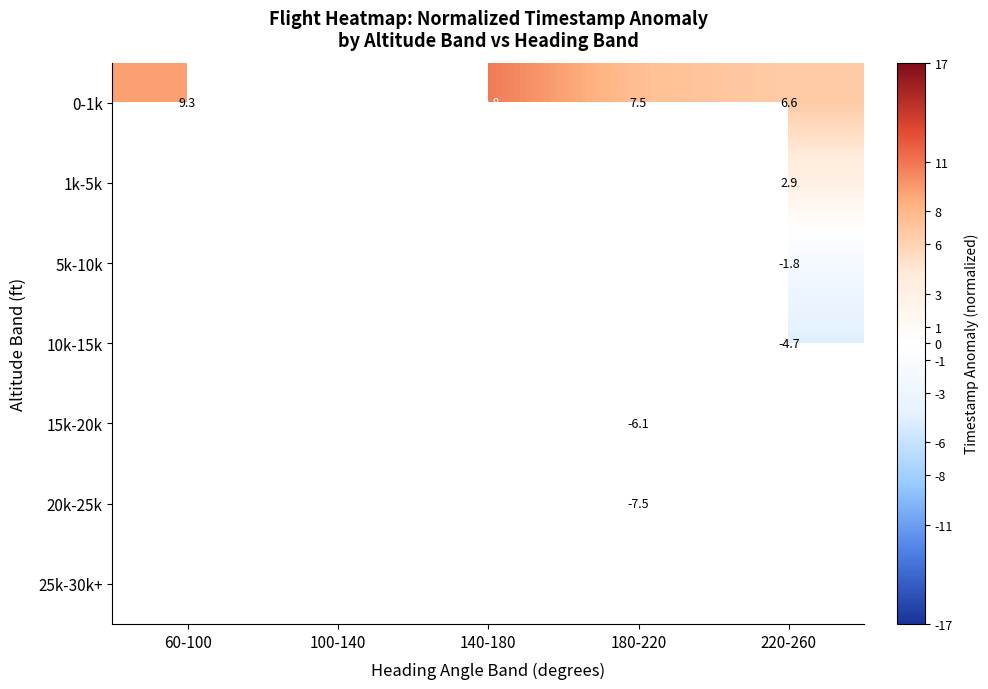

Is the value of 5k-10k at 220-260 greater than the value of 0-1k at 220-260?

No